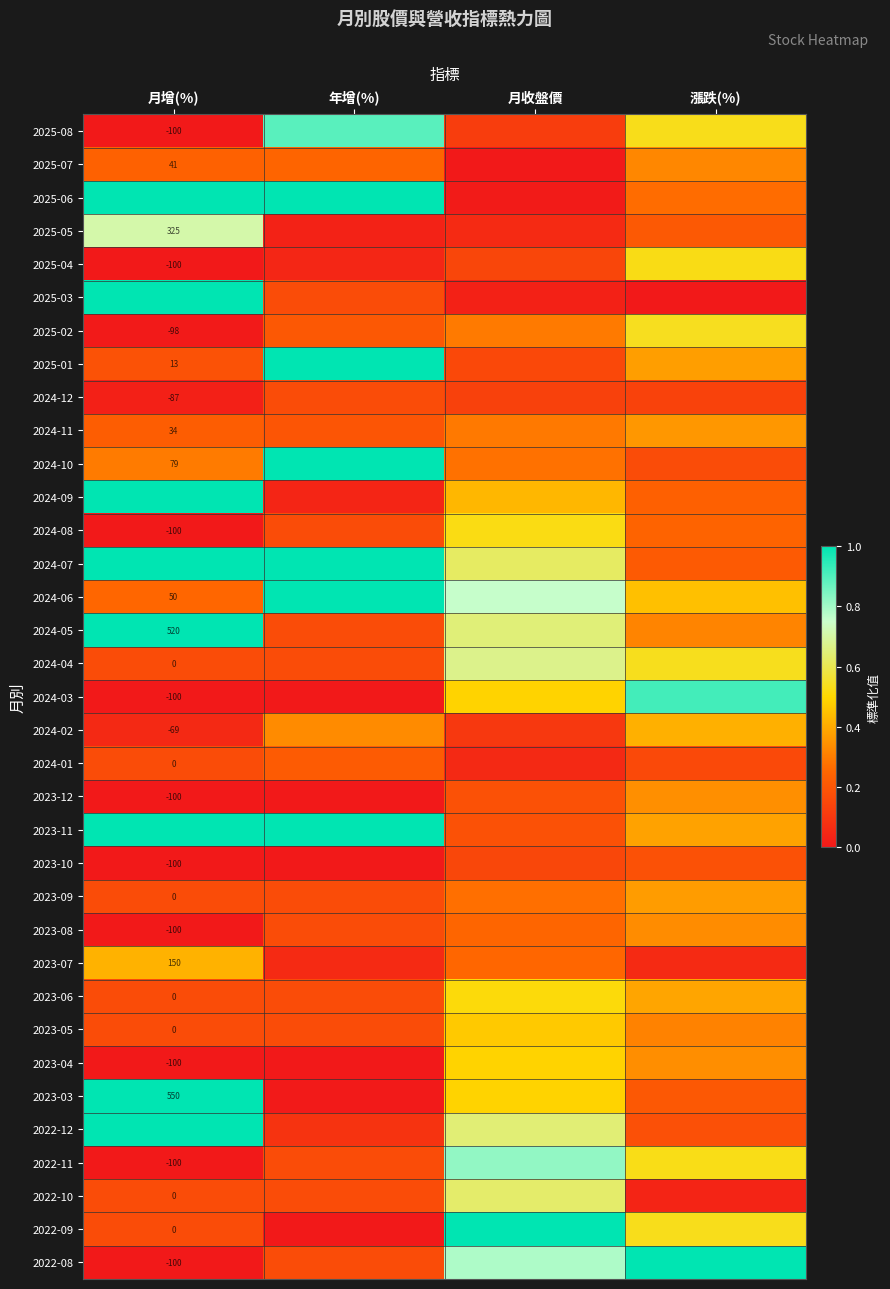

At which category is the sum across all series the highest?

月收盤價